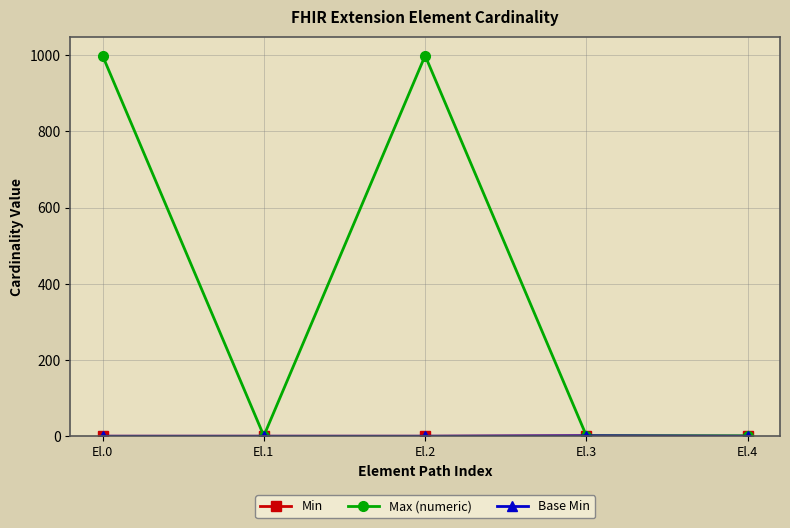

How many lines are shown in the chart?

3